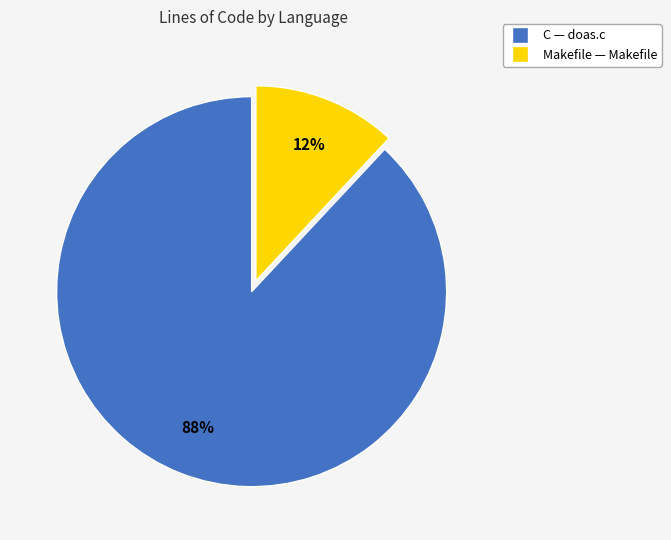

What is the largest slice in the pie chart?

C